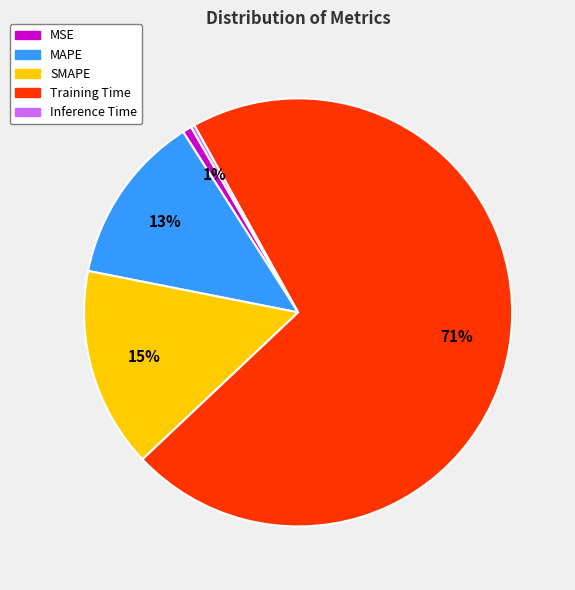

To the nearest percent, what is the difference between the largest and smallest slice percentages?

71%